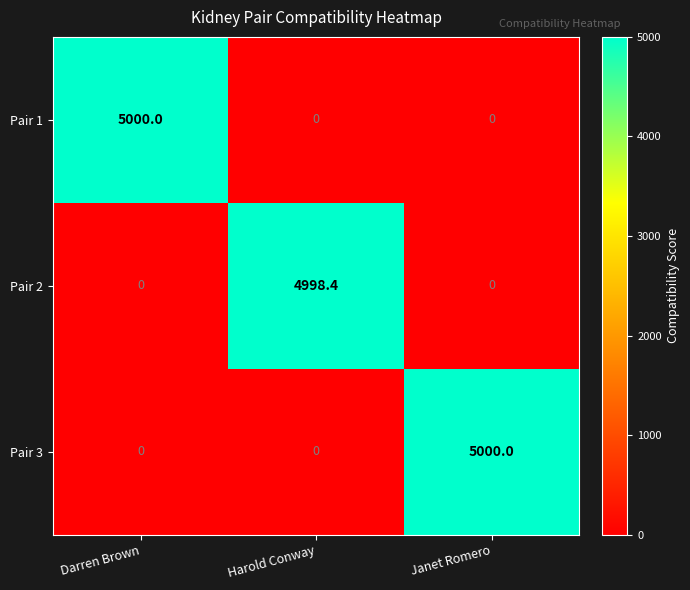

Is the value of Pair 3 at Darren Brown greater than the value of Pair 2 at Harold Conway?

No